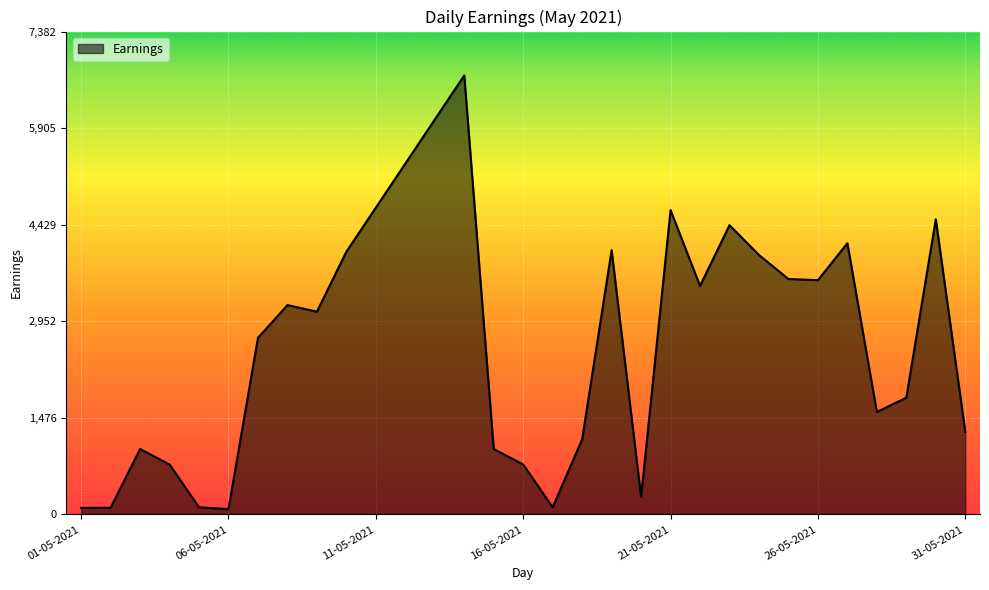

What is the difference between the maximum and minimum values?

6629.0